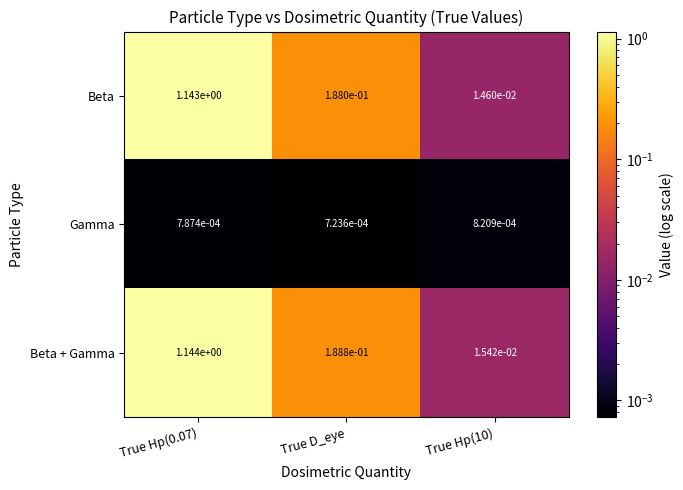

True or false: Beta + Gamma has a value of 1.8 at True Hp(0.07).

False